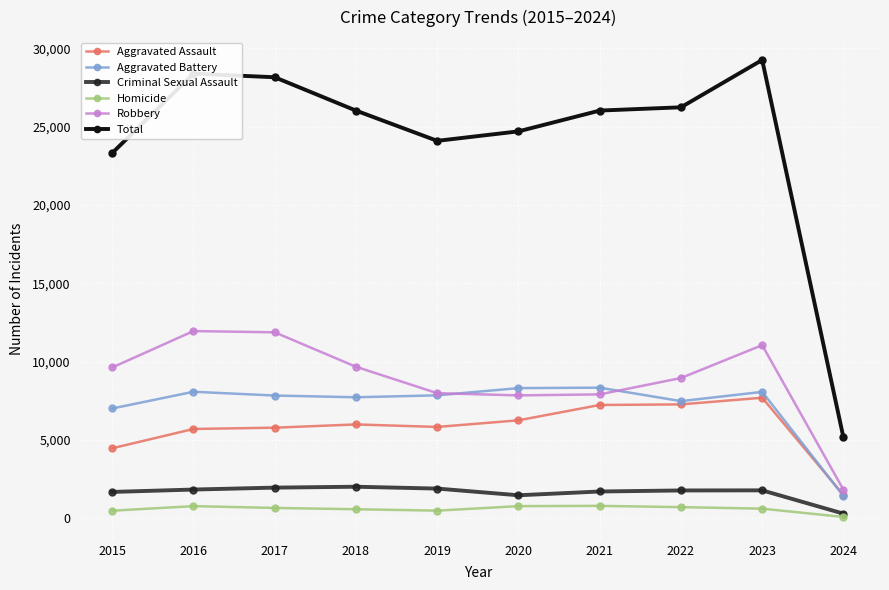

What is the difference between the Homicide values at 2018 and 2016?

198